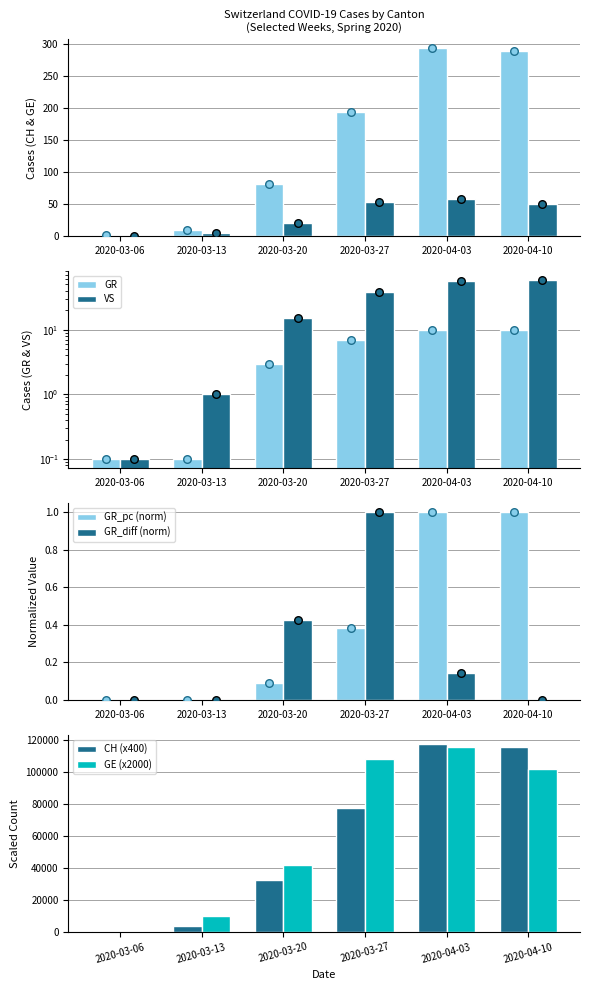

Which series has the largest Y range (max minus min)?

CH